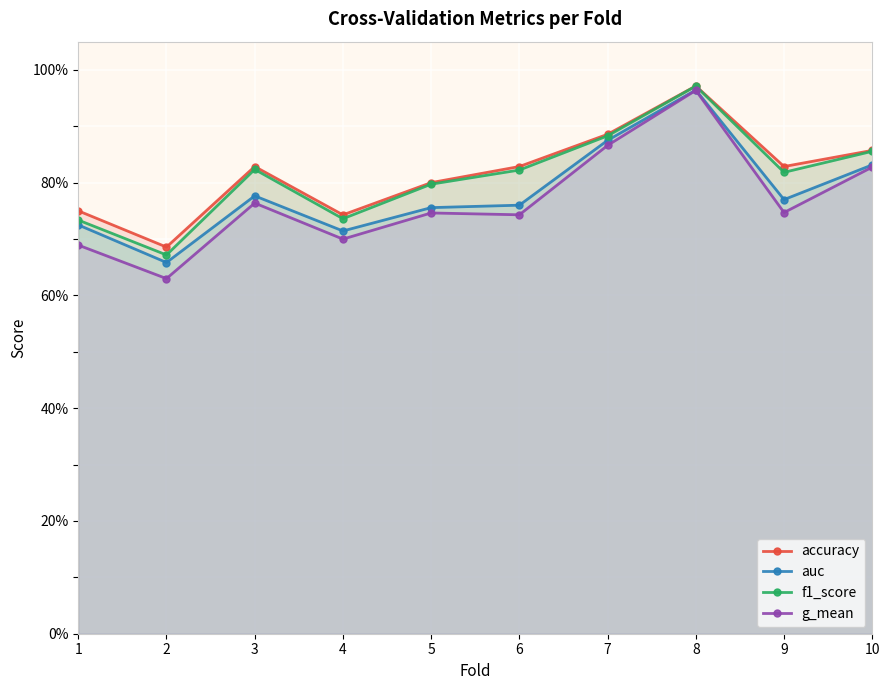

True or false: auc and g_mean cross at least once.

False